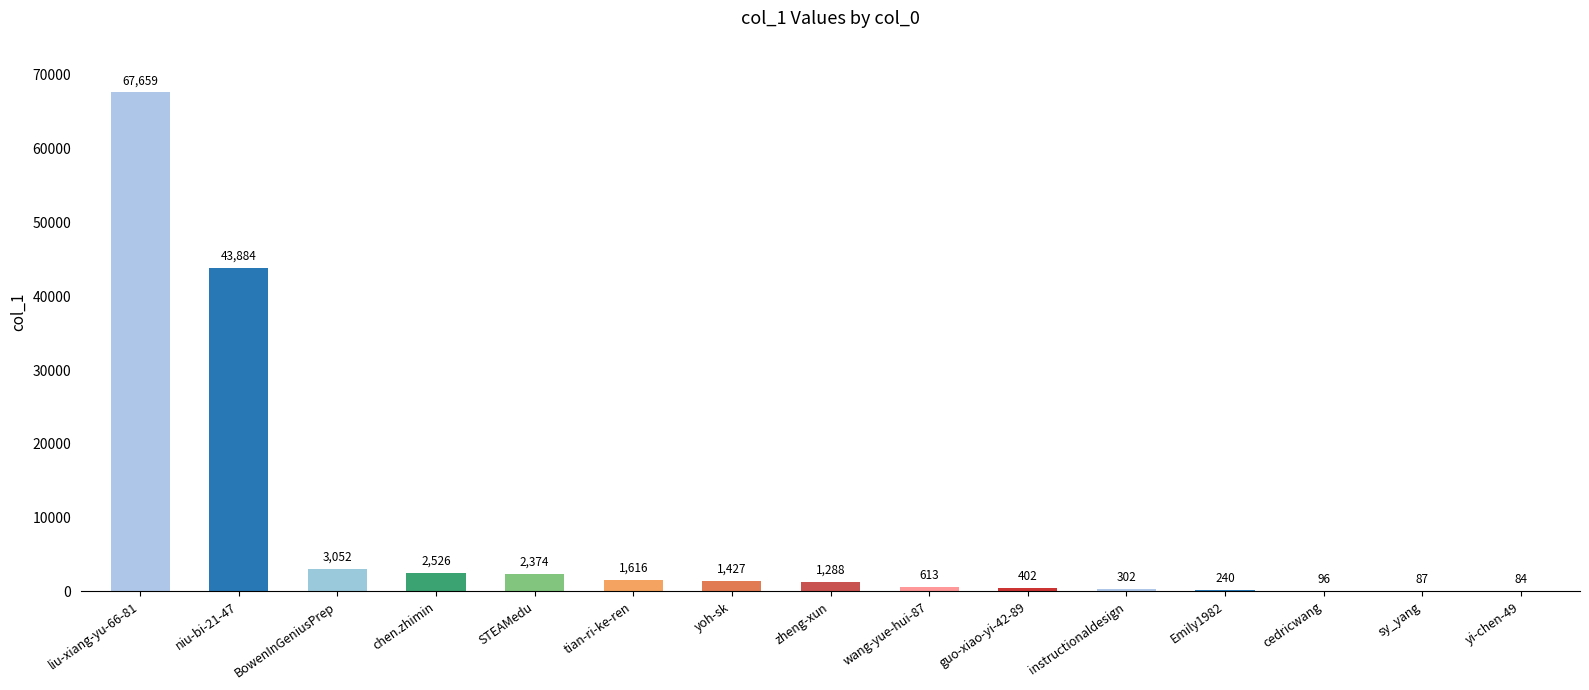

What is the sum of the values at niu-bi-21-47 and liu-xiang-yu-66-81?

111543